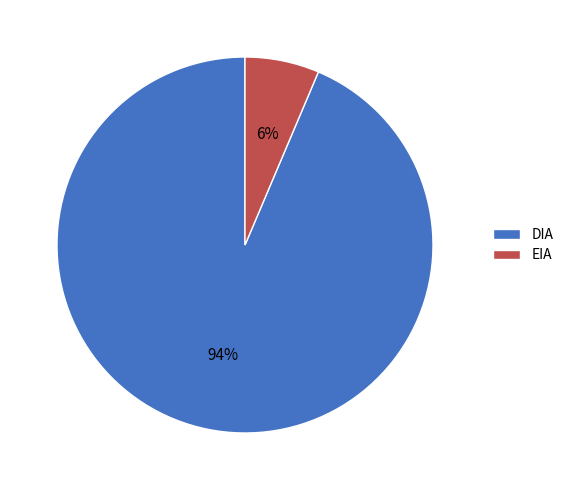

To the nearest percent, what is the combined percentage of EIA and DIA?

100%